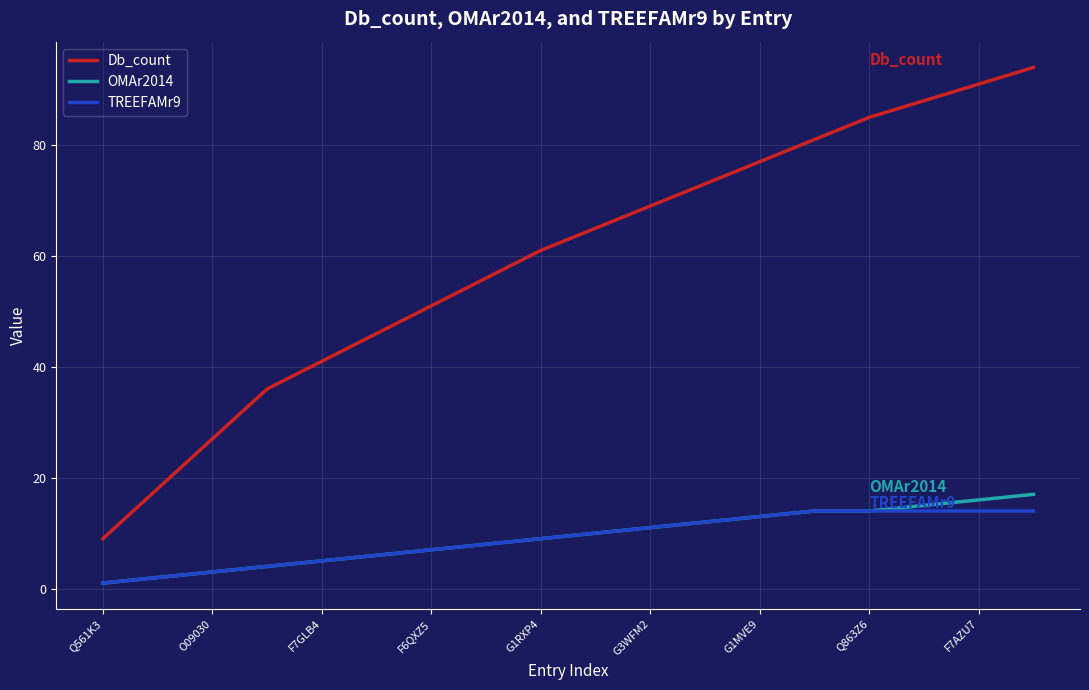

True or false: Db_count and OMAr2014 intersect in this chart.

False